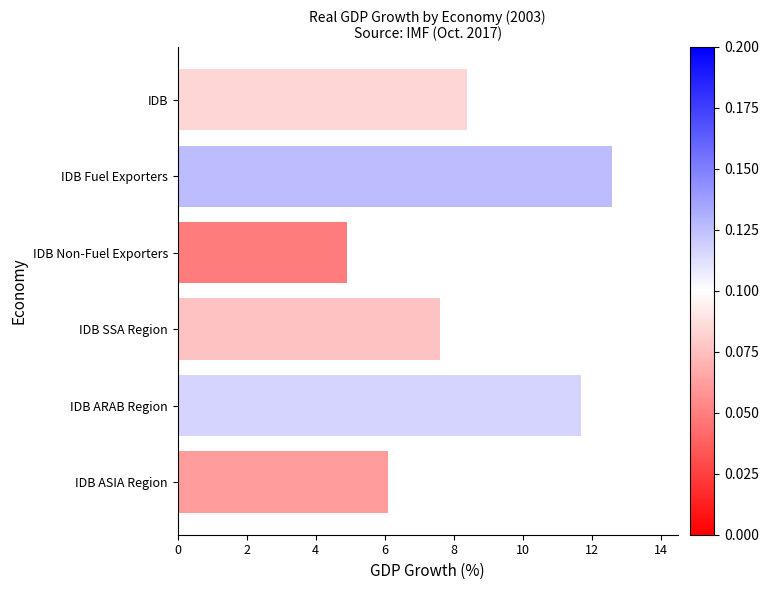

List the labels in order of value, largest first.

IDB Fuel Exporters, IDB ARAB Region, IDB, IDB SSA Region, IDB ASIA Region, IDB Non-Fuel Exporters